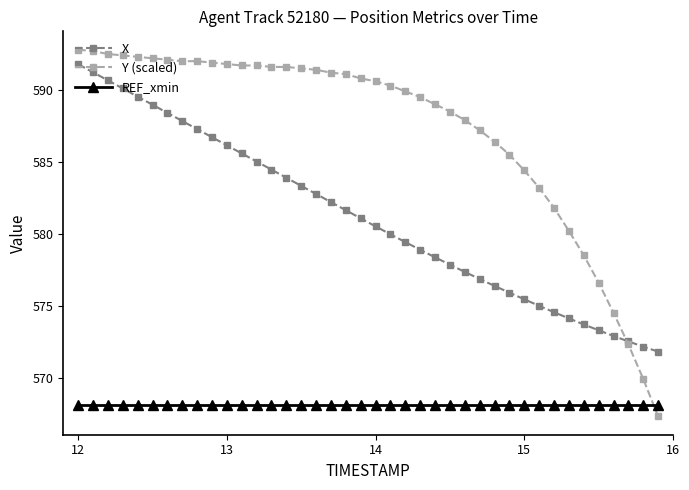

What is the highest value of the Y (scaled) series?

592.8